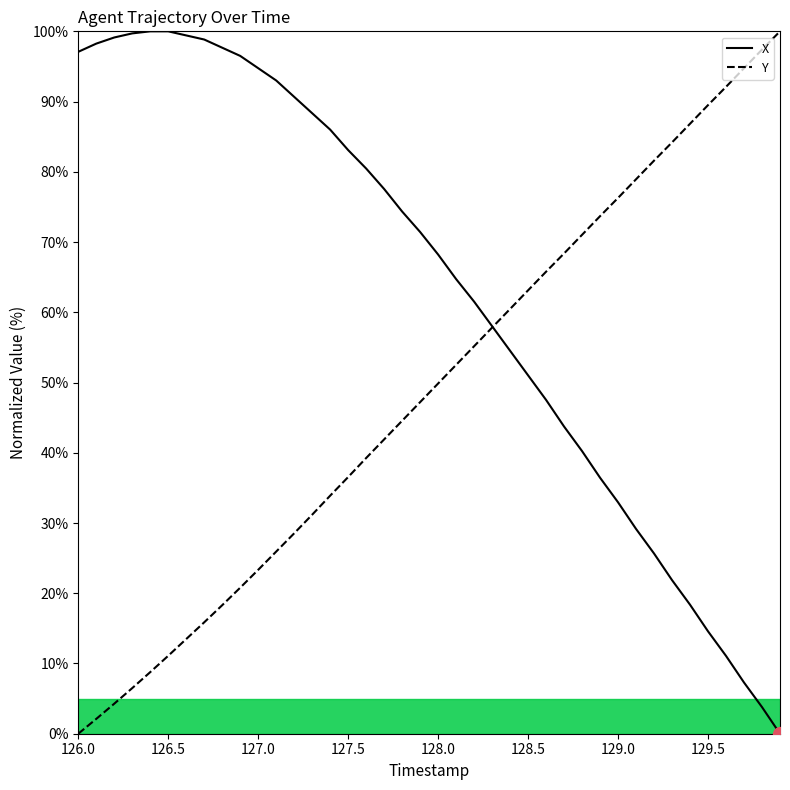

What is the spread (max minus min) of values at 127.5?

46.5